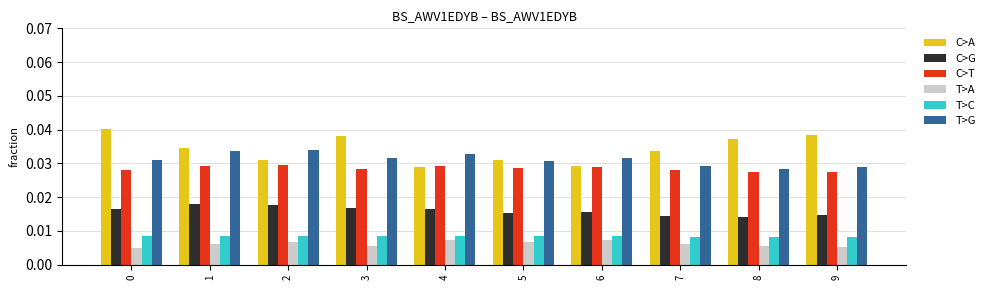

The C>A series shows 0.1 at 2. True or false?

False